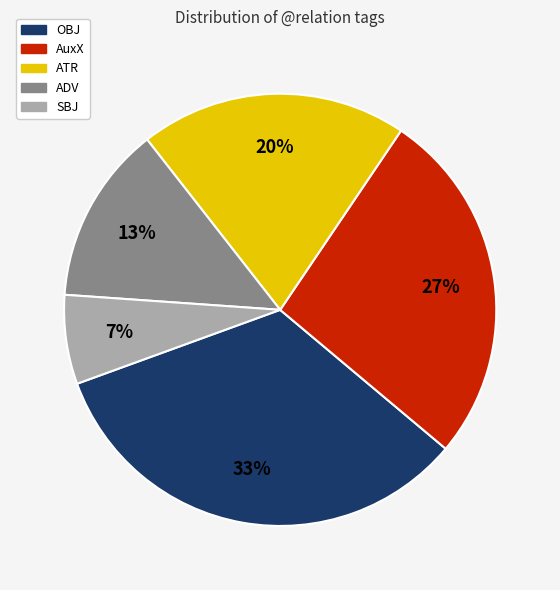

To the nearest percent, what is the difference between the OBJ and ATR slice percentages?

13%